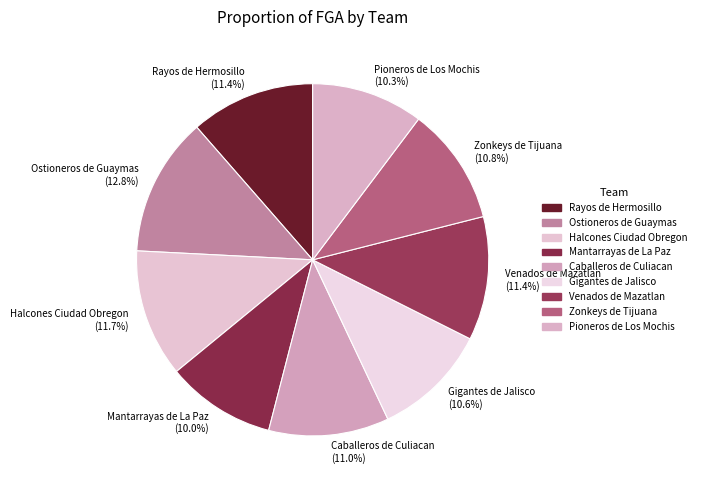

To the nearest percent, what is the average slice percentage?

11%